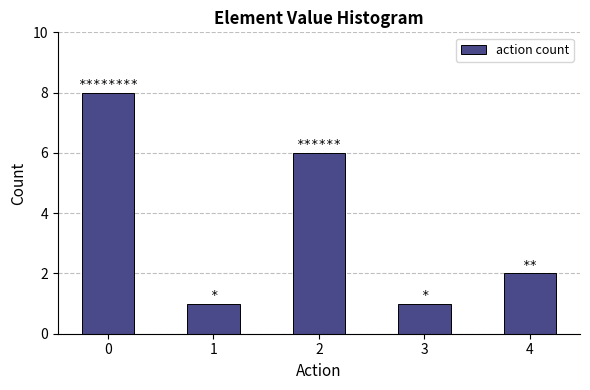

The value at 0 is 8. True or false?

True